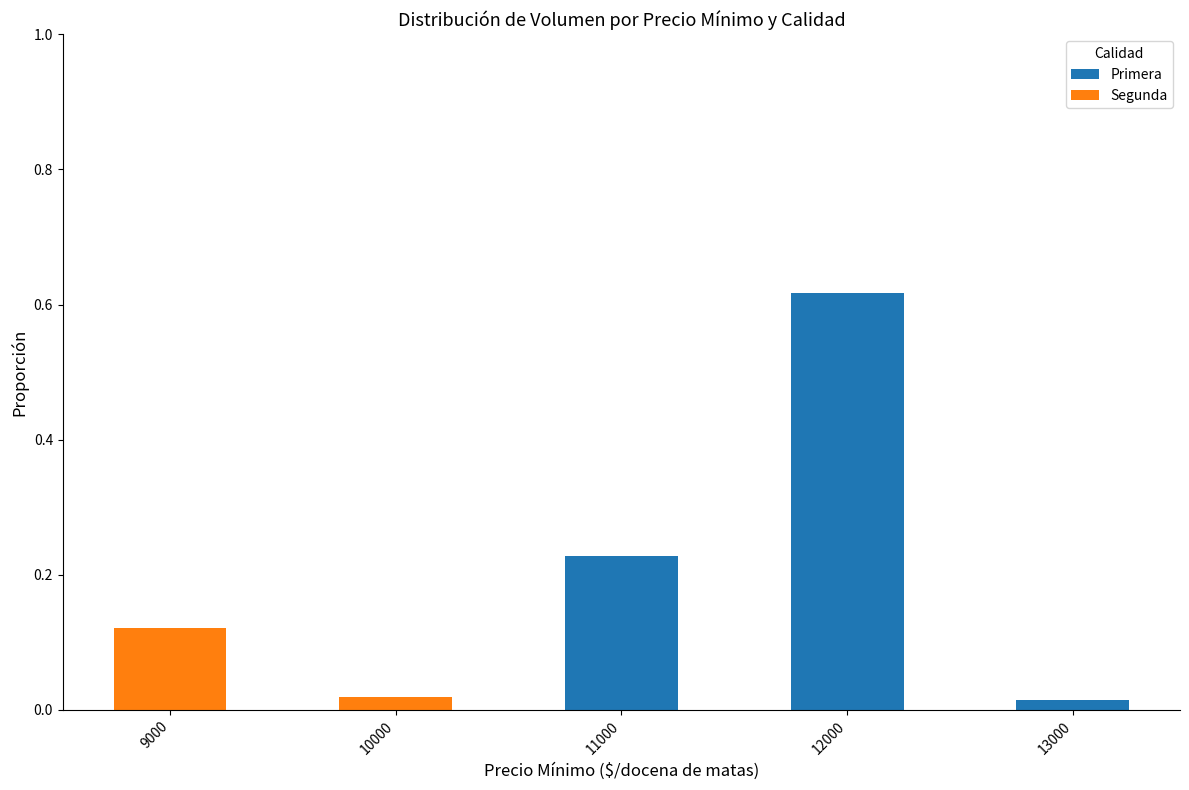

At which category is the sum across all series the highest?

12000